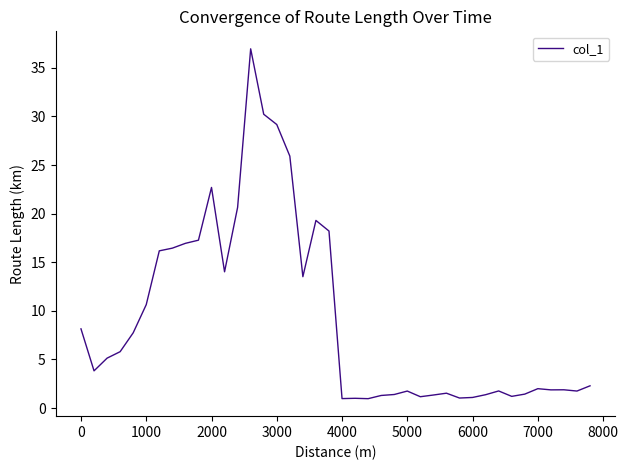

What is the maximum value shown in the chart?

37.0